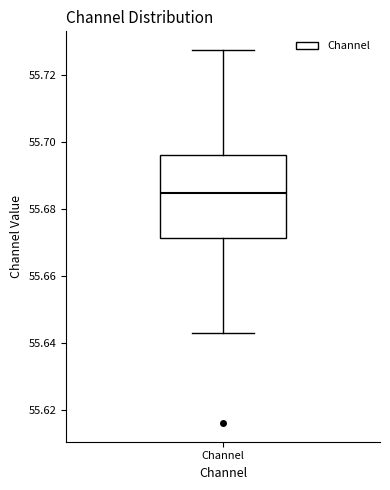

Where is the upper edge of the box for Channel on the y-axis? The values are not printed on the chart, so give them approximately, as read against the axis.

55.696